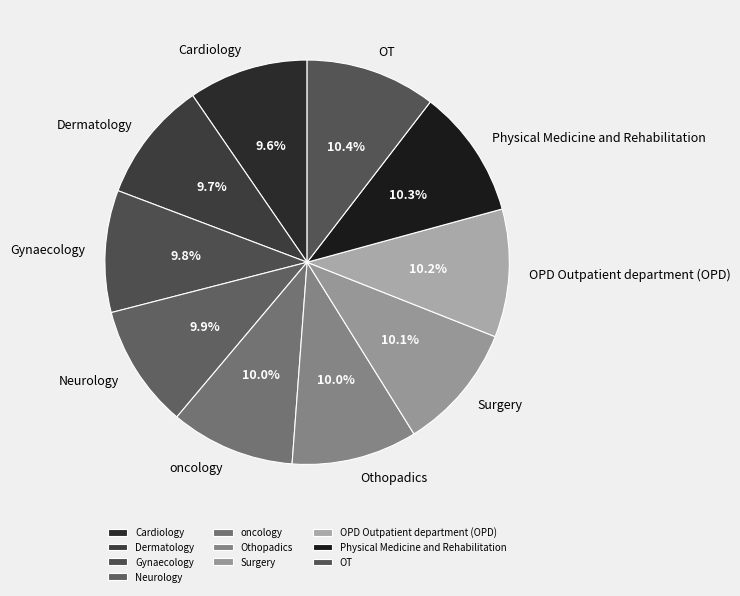

How many slices are in this pie chart?

10